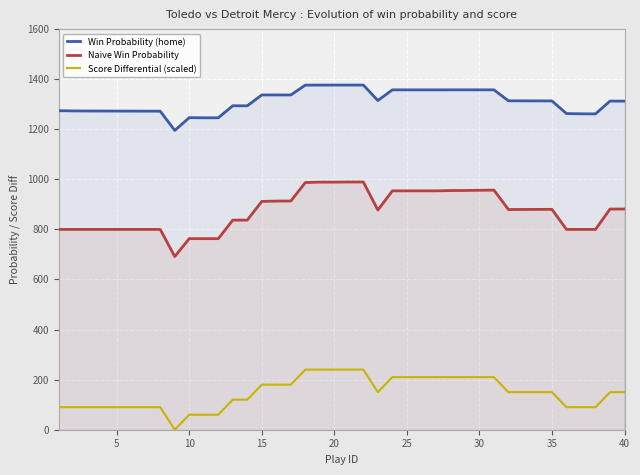

Is it true that Score Differential (scaled) equals 150.0 at 40?

True